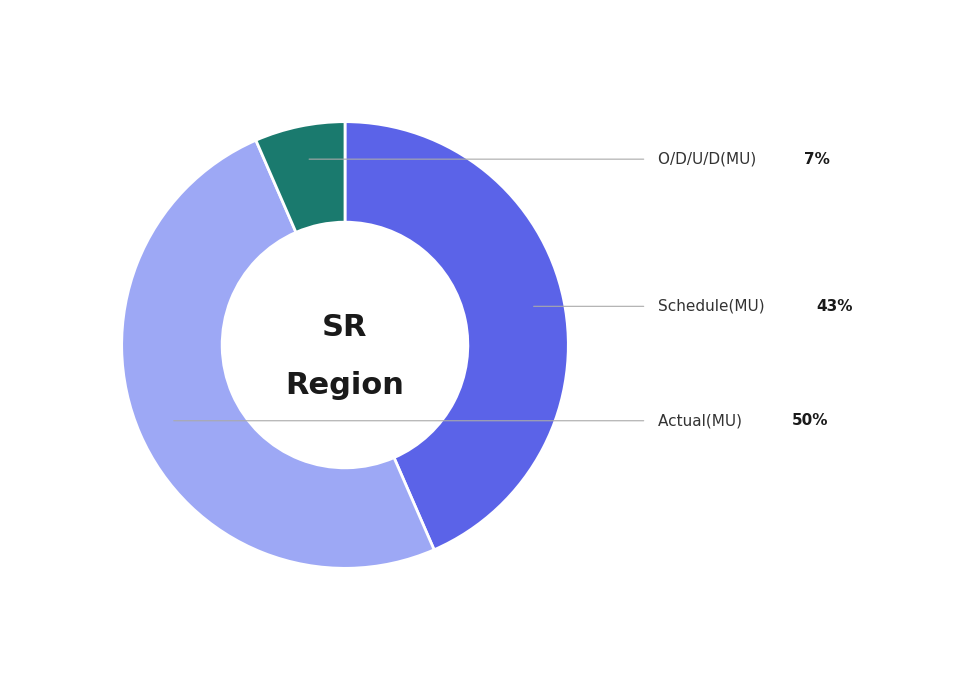

Approximately how many times larger is the value at O/D/U/D(MU) compared to Actual(MU)?

0.1